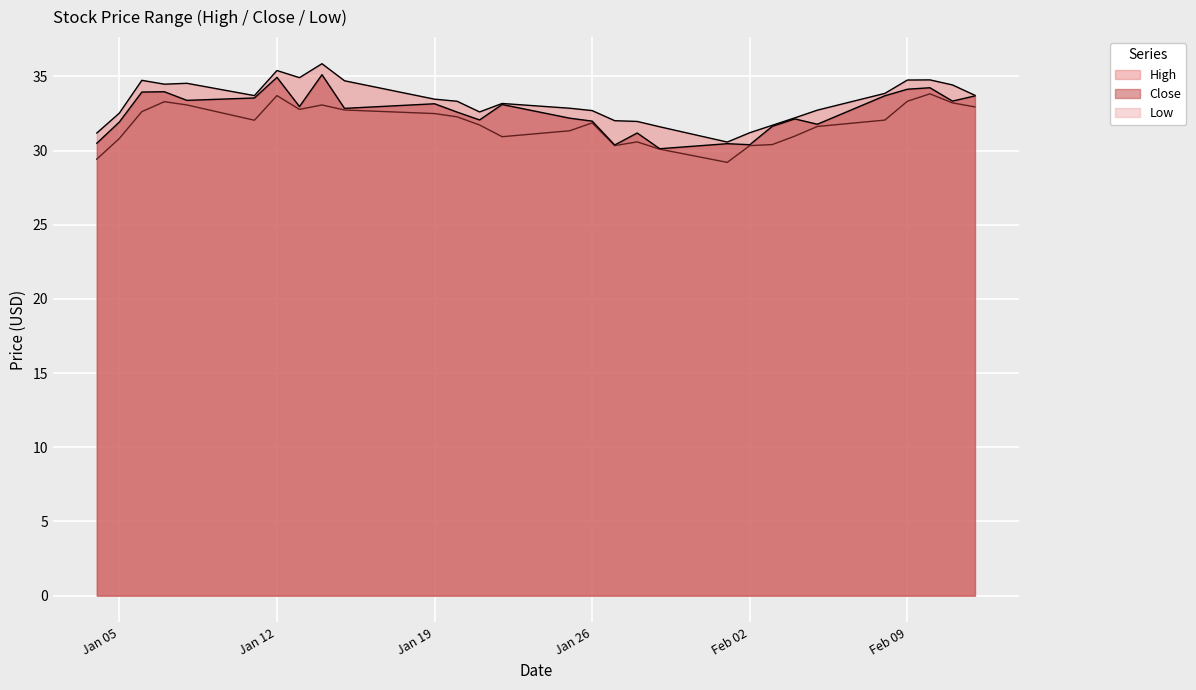

How many data points does each series have?

29